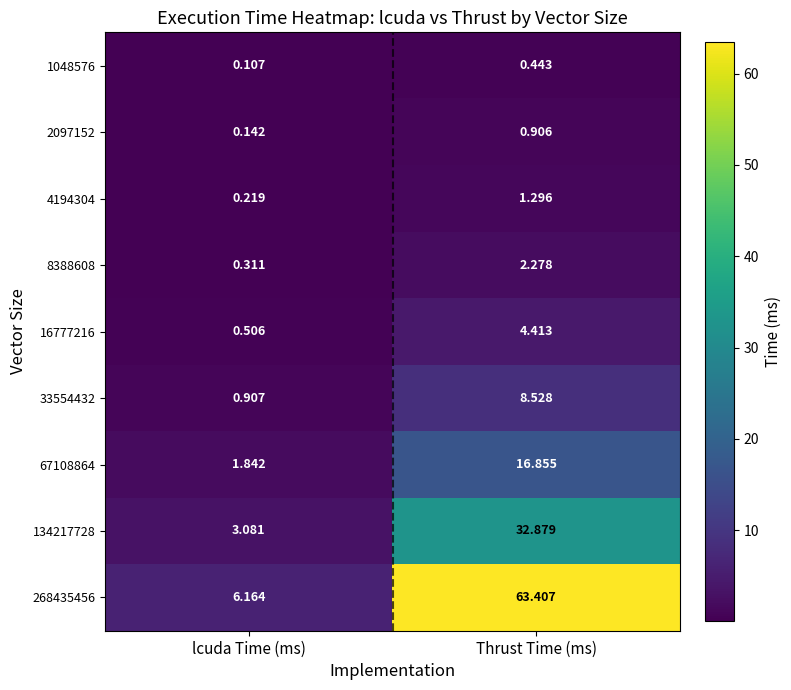

Which category has the lowest value in the 2097152 series?

lcuda Time (ms)